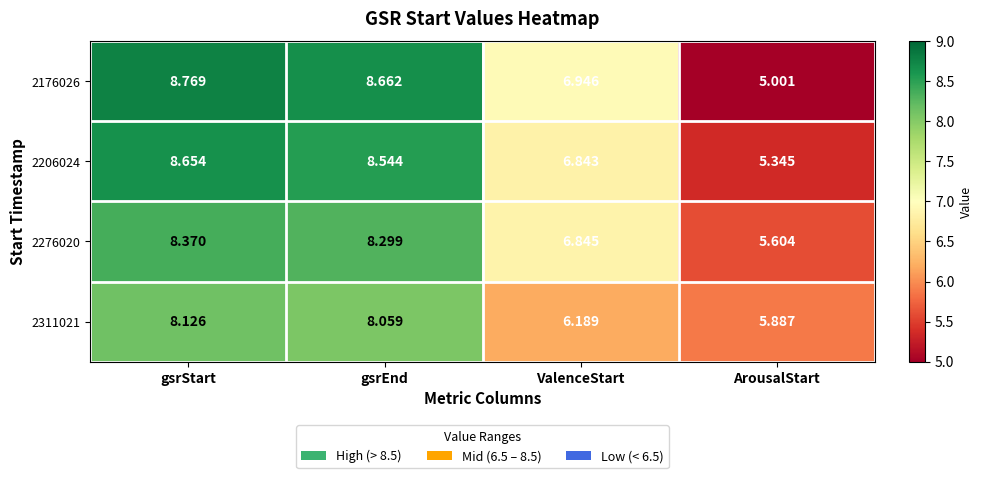

Which category has the lowest value across all series?

ArousalStart